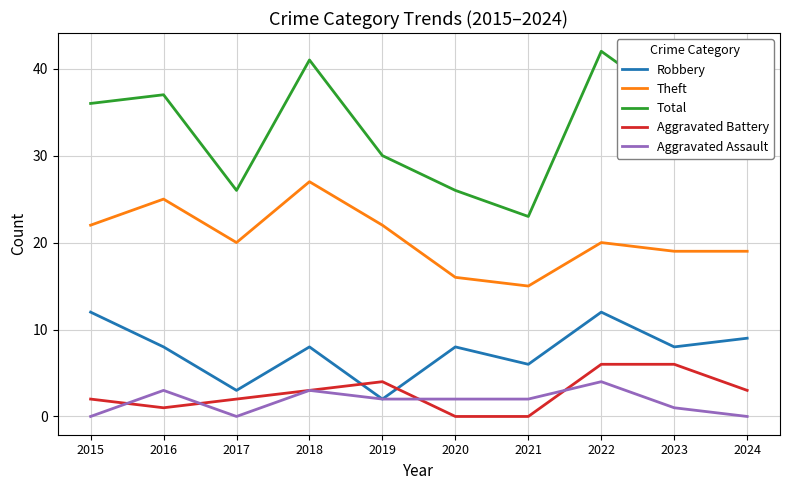

True or false: Total has more than 1 points higher than both neighbors.

True